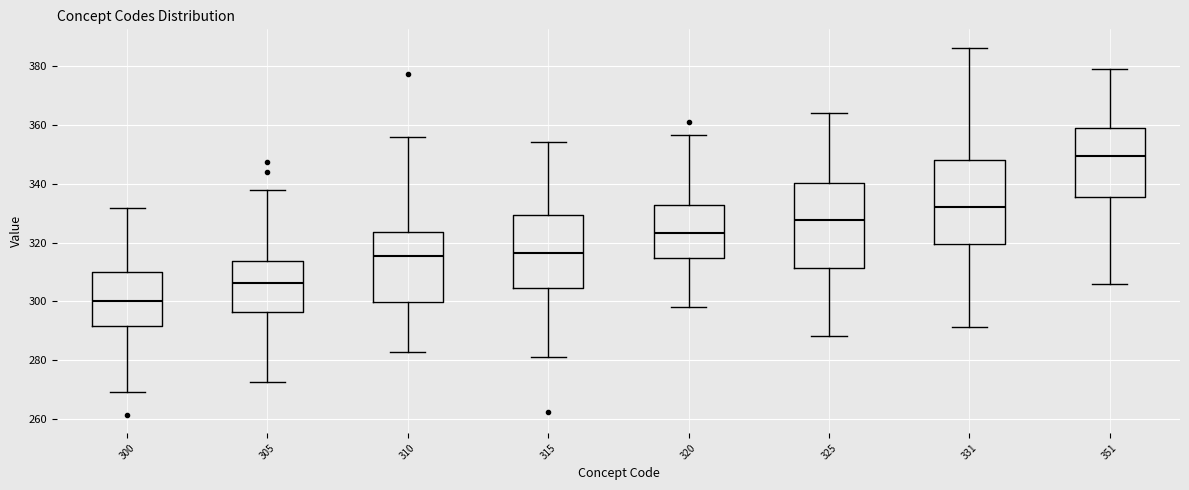

Where does the median line of the box at x = 300 sit on the y-axis? The values are not printed on the chart, so give them approximately, as read against the axis.

300